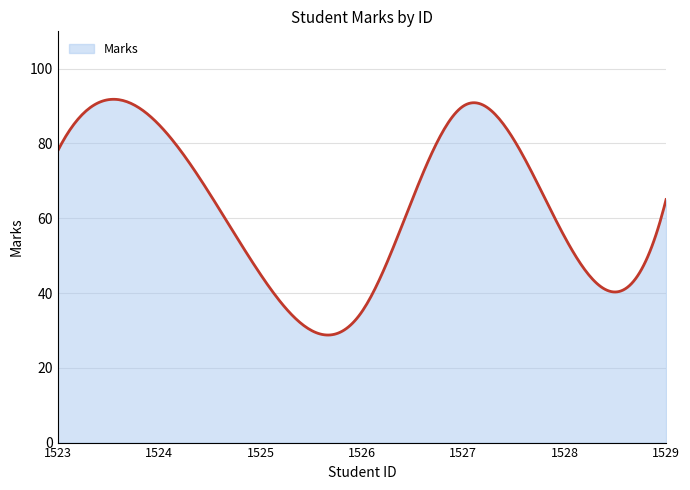

What is the smallest value displayed?

28.8